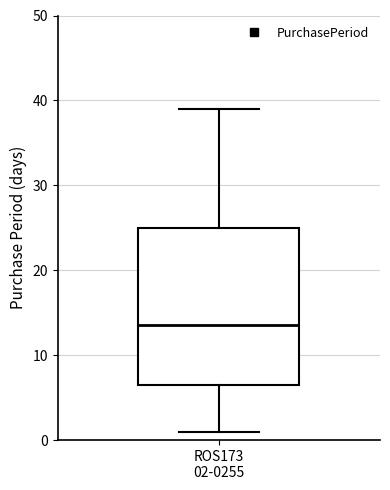

Read this box plot against the y-axis: the position of the median line, the range covered by the box, and the ends of both whiskers. The values are not printed on the chart, so give them approximately, as read against the axis.

median 14, box 7 to 25, whiskers 1 to 39